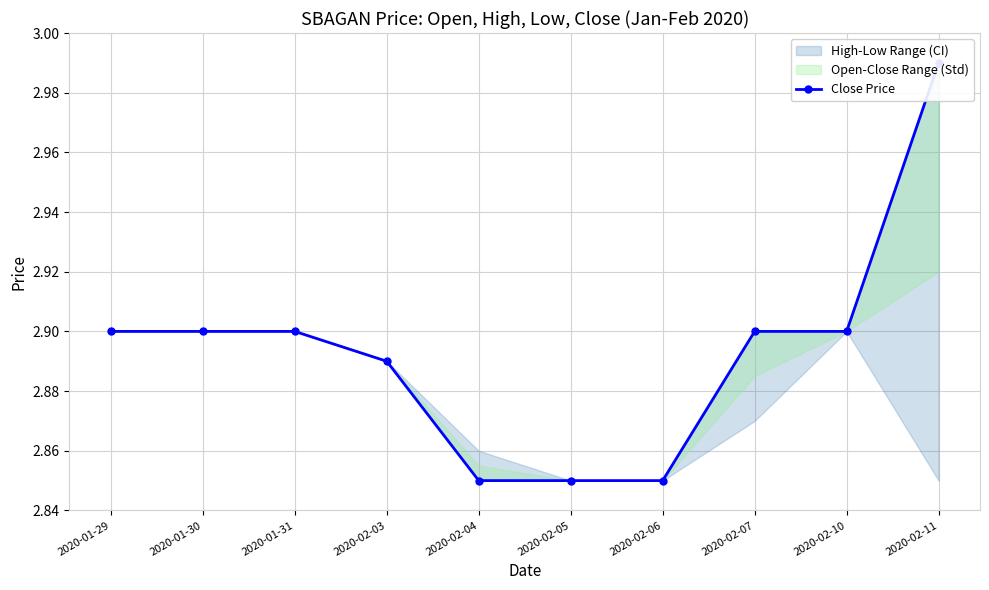

True or false: the data has more than 2 interior local peaks.

False